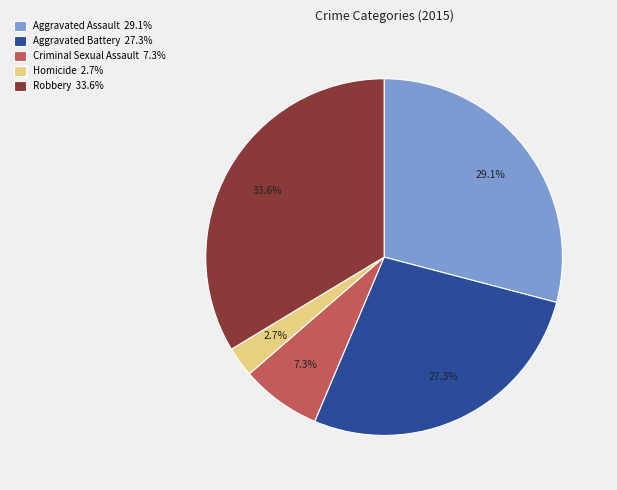

How many segments does this pie chart have?

5